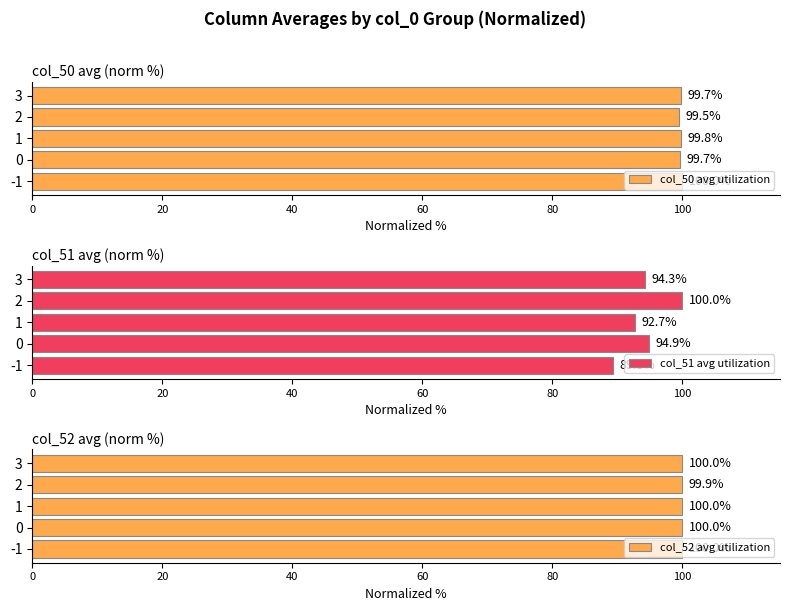

Is it true that col_50 avg utilization equals 99.7 at 0?

True